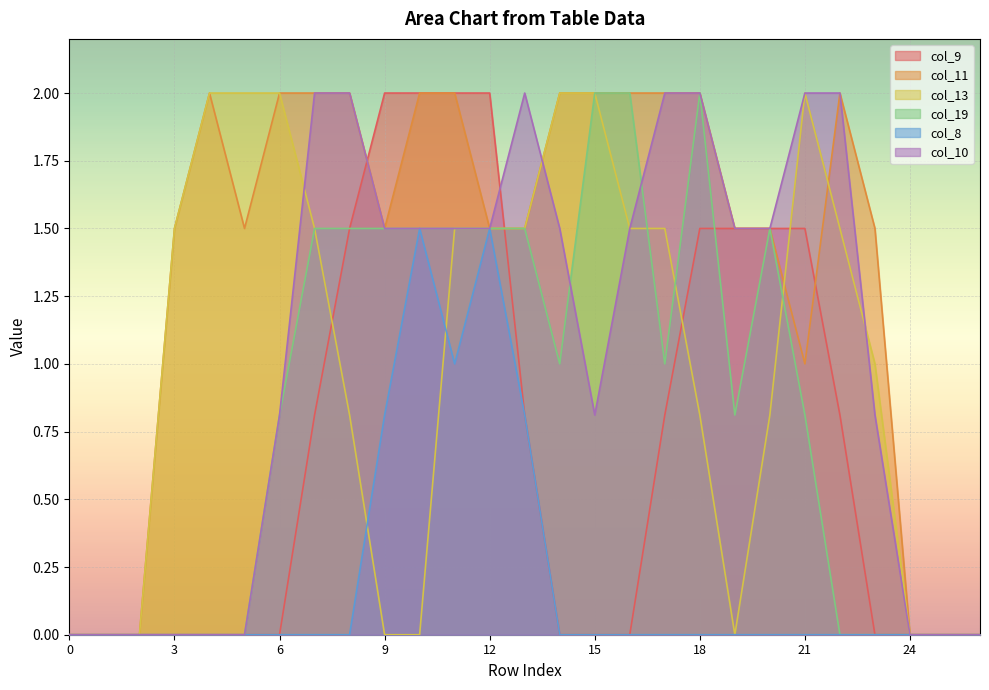

Reading left to right, list all the values displayed in this chart.

col_9: 0=0.0	1=0.0	2=0.0	3=0.0	4=0.0	5=0.0	6=0.0	7=0.8	8=1.5	9=2.0	10=2.0	11=2.0	12=2.0	13=0.8	14=0.0	15=0.0	16=0.0	17=0.8	18=1.5	19=1.5	20=1.5	21=1.5	22=0.8	23=0.0	24=0.0	25=0.0	26=0.0
col_11: 0=0.0	1=0.0	2=0.0	3=1.5	4=2.0	5=1.5	6=2.0	7=2.0	8=2.0	9=1.5	10=2.0	11=2.0	12=1.5	13=1.5	14=2.0	15=2.0	16=2.0	17=2.0	18=2.0	19=1.5	20=1.5	21=1.0	22=2.0	23=1.5	24=0.0	25=0.0	26=0.0
col_13: 0=0.0	1=0.0	2=0.0	3=1.5	4=2.0	5=2.0	6=2.0	7=1.5	8=0.8	9=0.0	10=0.0	11=1.5	12=1.5	13=1.5	14=2.0	15=2.0	16=1.5	17=1.5	18=0.8	19=0.0	20=0.8	21=2.0	22=1.5	23=1.0	24=0.0	25=0.0	26=0.0
col_19: 0=0.0	1=0.0	2=0.0	3=0.0	4=0.0	5=0.0	6=0.8	7=1.5	8=1.5	9=1.5	10=1.5	11=1.5	12=1.5	13=1.5	14=1.0	15=2.0	16=2.0	17=1.0	18=2.0	19=0.8	20=1.5	21=0.8	22=0.0	23=0.0	24=0.0	25=0.0	26=0.0
col_8: 0=0.0	1=0.0	2=0.0	3=0.0	4=0.0	5=0.0	6=0.0	7=0.0	8=0.0	9=0.8	10=1.5	11=1.0	12=1.5	13=0.8	14=0.0	15=0.0	16=0.0	17=0.0	18=0.0	19=0.0	20=0.0	21=0.0	22=0.0	23=0.0	24=0.0	25=0.0	26=0.0
col_10: 0=0.0	1=0.0	2=0.0	3=0.0	4=0.0	5=0.0	6=0.8	7=2.0	8=2.0	9=1.5	10=1.5	11=1.5	12=1.5	13=2.0	14=1.5	15=0.8	16=1.5	17=2.0	18=2.0	19=1.5	20=1.5	21=2.0	22=2.0	23=0.8	24=0.0	25=0.0	26=0.0